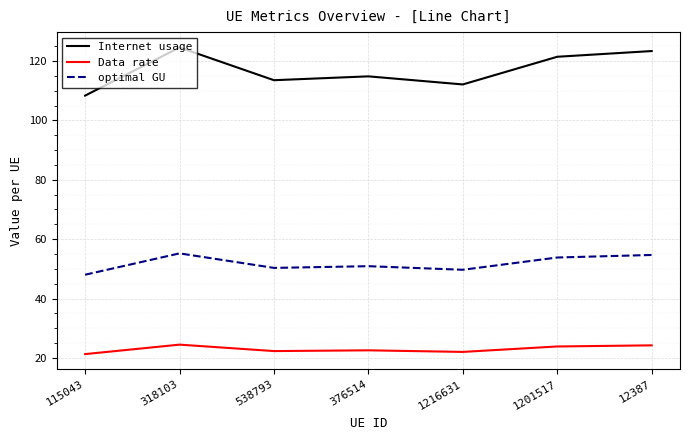

What is the difference between the optimal GU values at 1216631 and 318103?

5.5